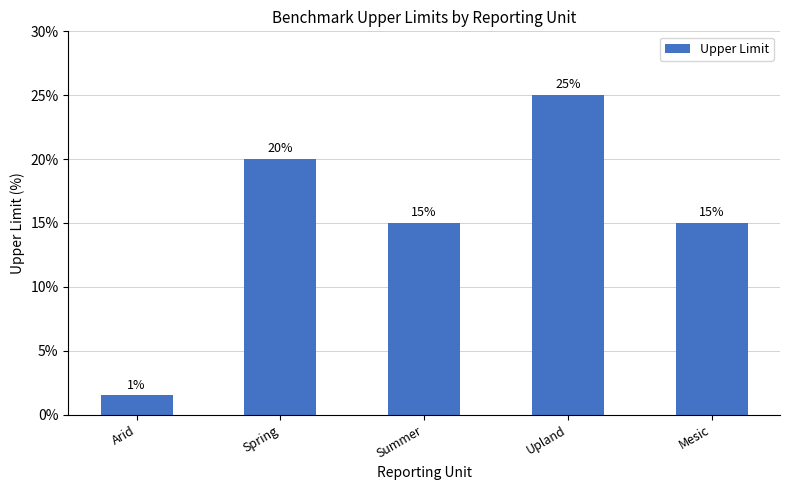

What is the difference between the values at Arid and Spring?

18.5